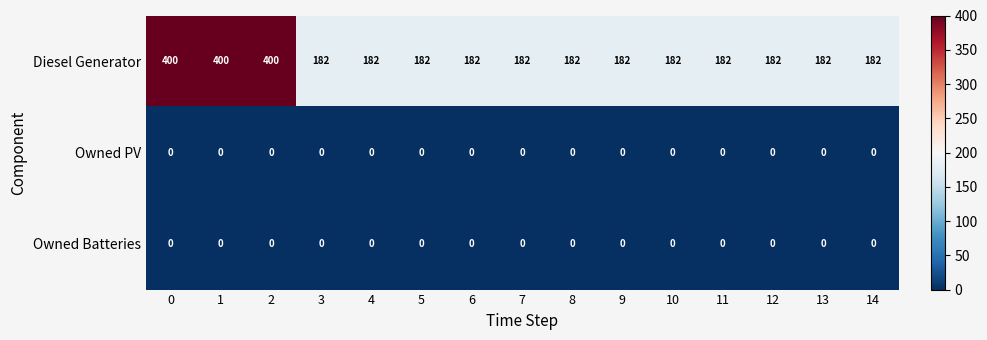

Is it true that Diesel Generator equals 182 at 10?

True